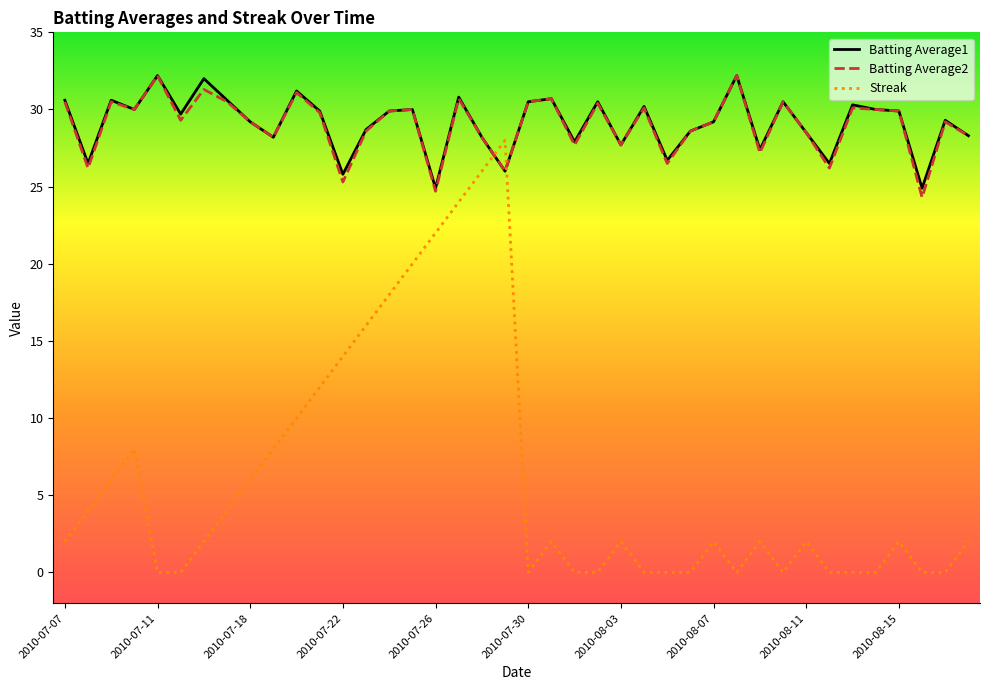

After their last crossing, which series has the higher values: Streak or Batting Average1?

Batting Average1